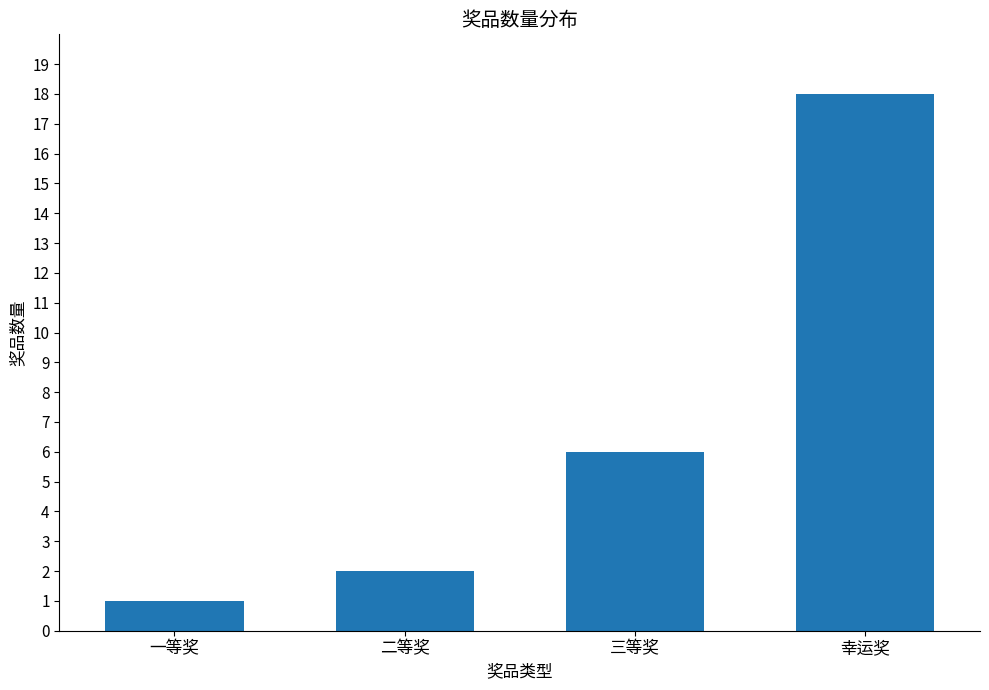

Rank the categories by value from highest to lowest.

幸运奖, 三等奖, 二等奖, 一等奖